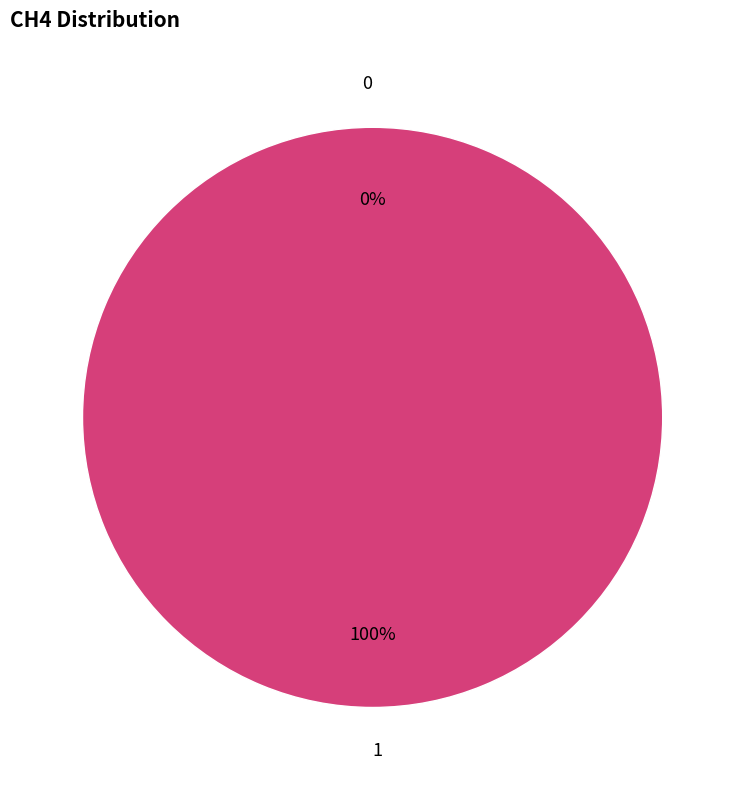

True or false: 1 accounts for 100% of the total.

True